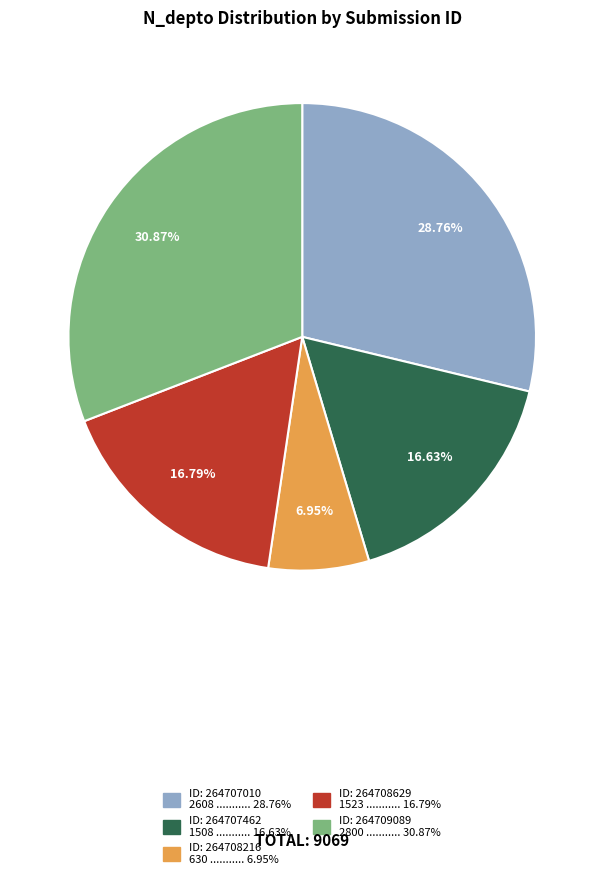

Does any single category account for the majority?

No